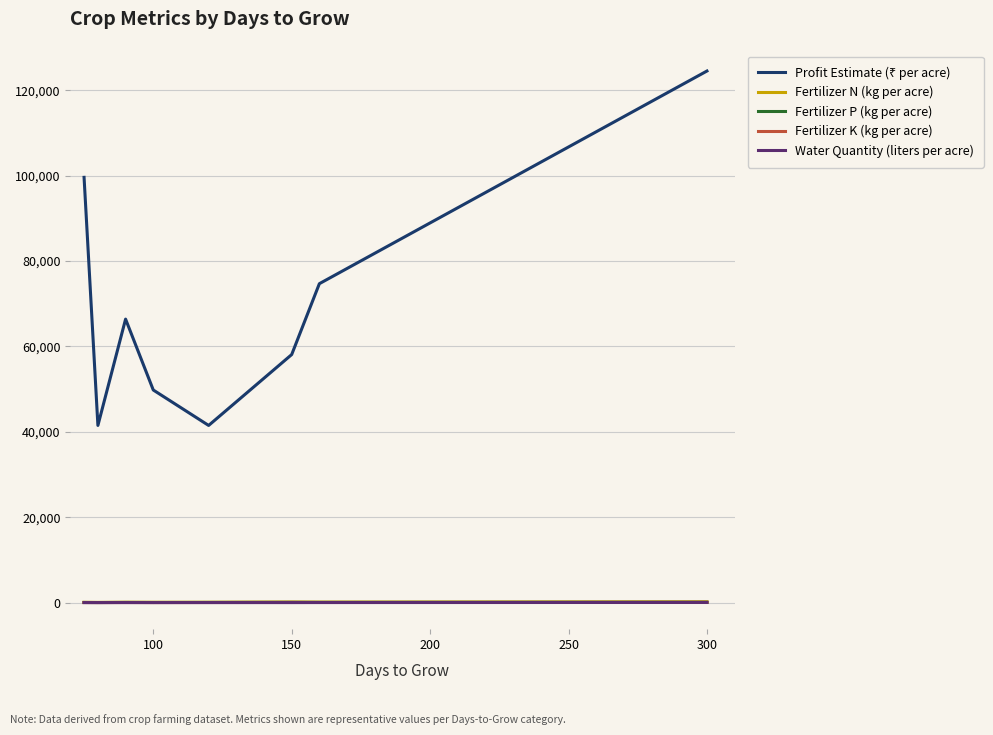

What is the maximum value shown in the chart?

124500